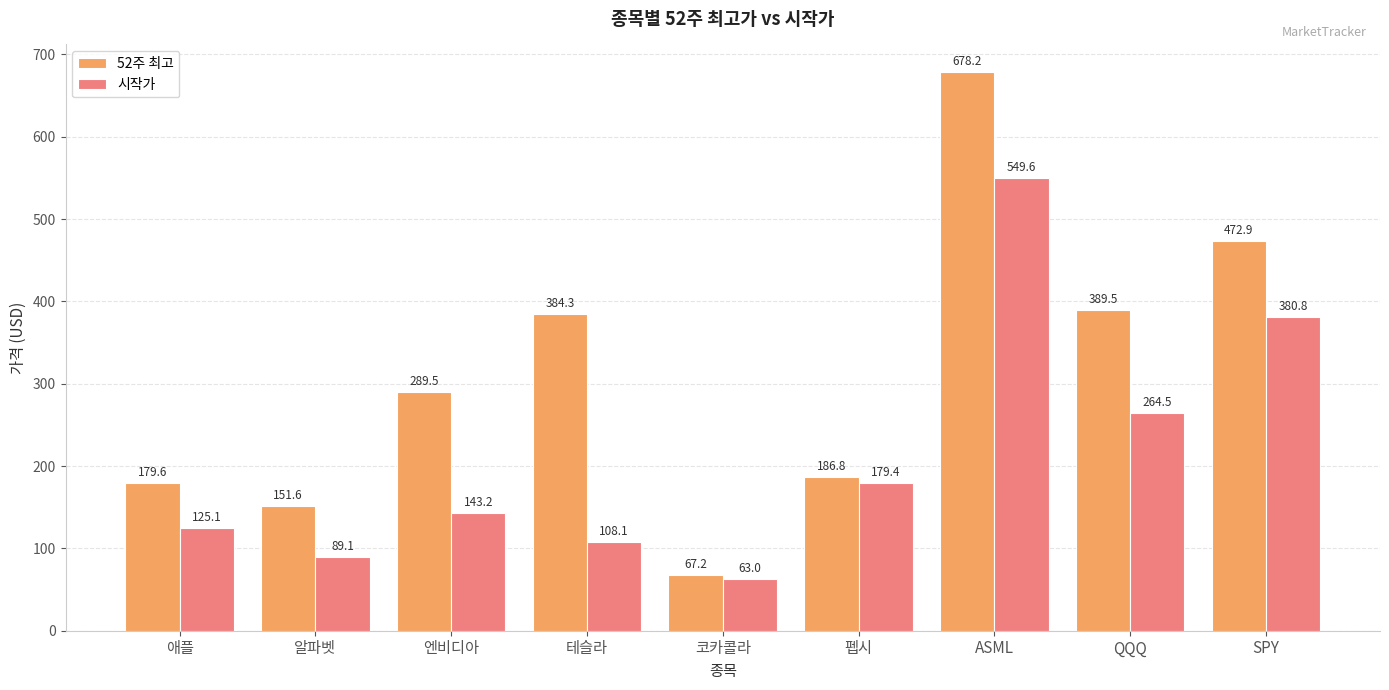

Reading left to right, list all the values displayed in this chart.

52주 최고: 애플=179.6	알파벳=151.6	엔비디아=289.5	테슬라=384.3	코카콜라=67.2	펩시=186.8	ASML=678.2	QQQ=389.5	SPY=472.9
시작가: 애플=125.1	알파벳=89.1	엔비디아=143.2	테슬라=108.1	코카콜라=63.0	펩시=179.4	ASML=549.6	QQQ=264.5	SPY=380.8